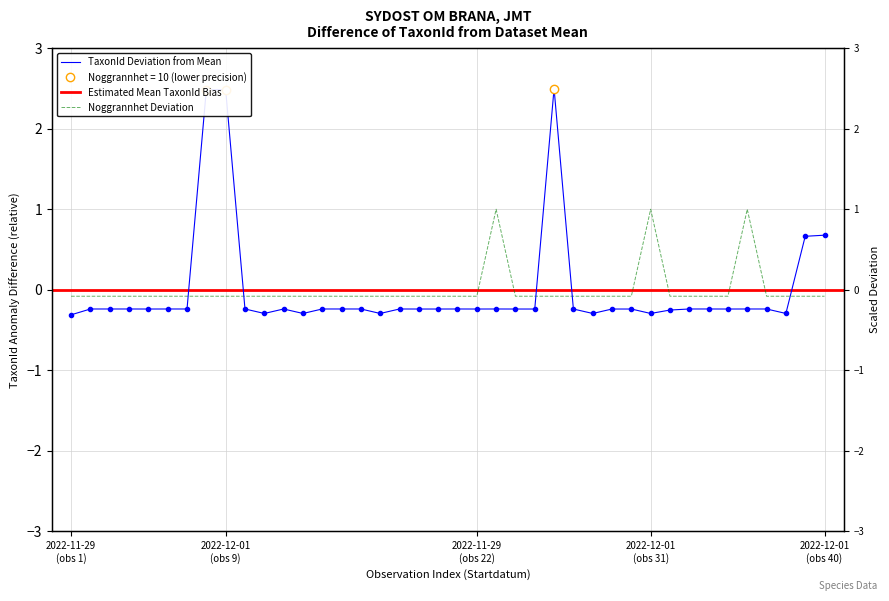

Reading left to right, transcribe all the data shown in this chart.

-0.1	-0.1	-0.1	-0.1	-0.1	-0.1	-0.1	-0.1	-0.1	-0.1	-0.1	-0.1	-0.1	-0.1	-0.1	-0.1	-0.1	-0.1	-0.1	-0.1	-0.1	-0.1	1.0	-0.1	-0.1	-0.1	-0.1	-0.1	-0.1	-0.1	1.0	-0.1	-0.1	-0.1	-0.1	1.0	-0.1	-0.1	-0.1	-0.1